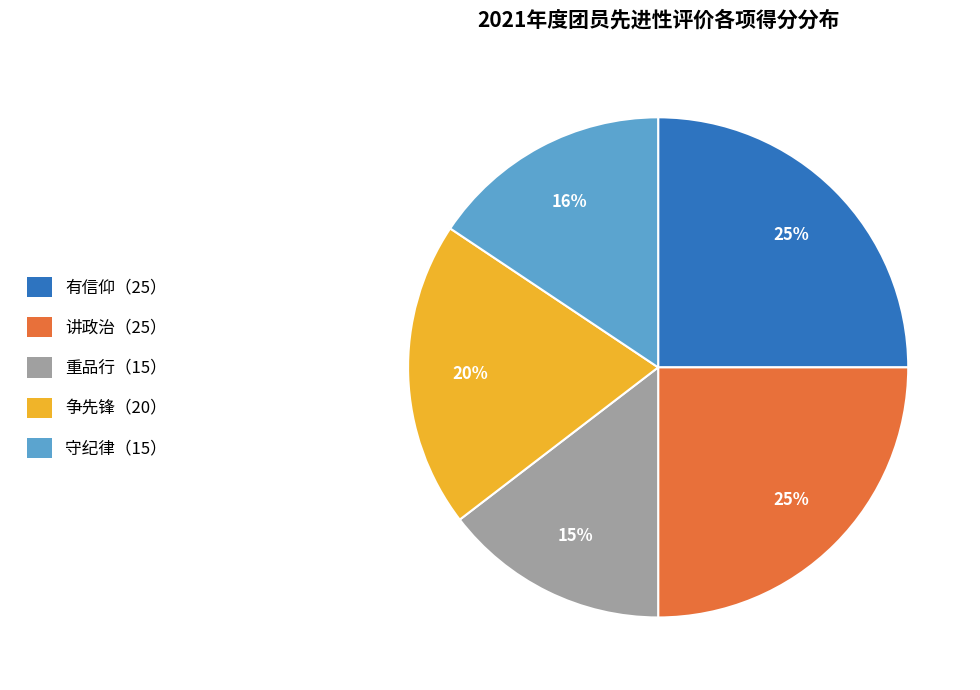

Is 讲政治（25） the majority of the pie?

No